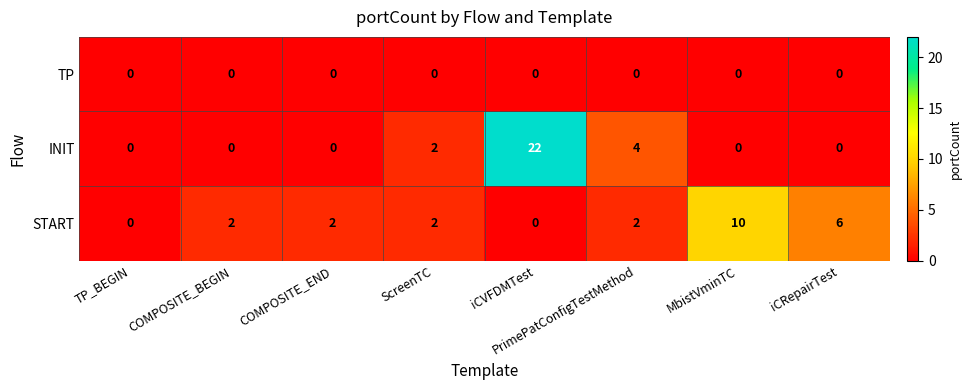

Which series has the largest total across all categories?

INIT